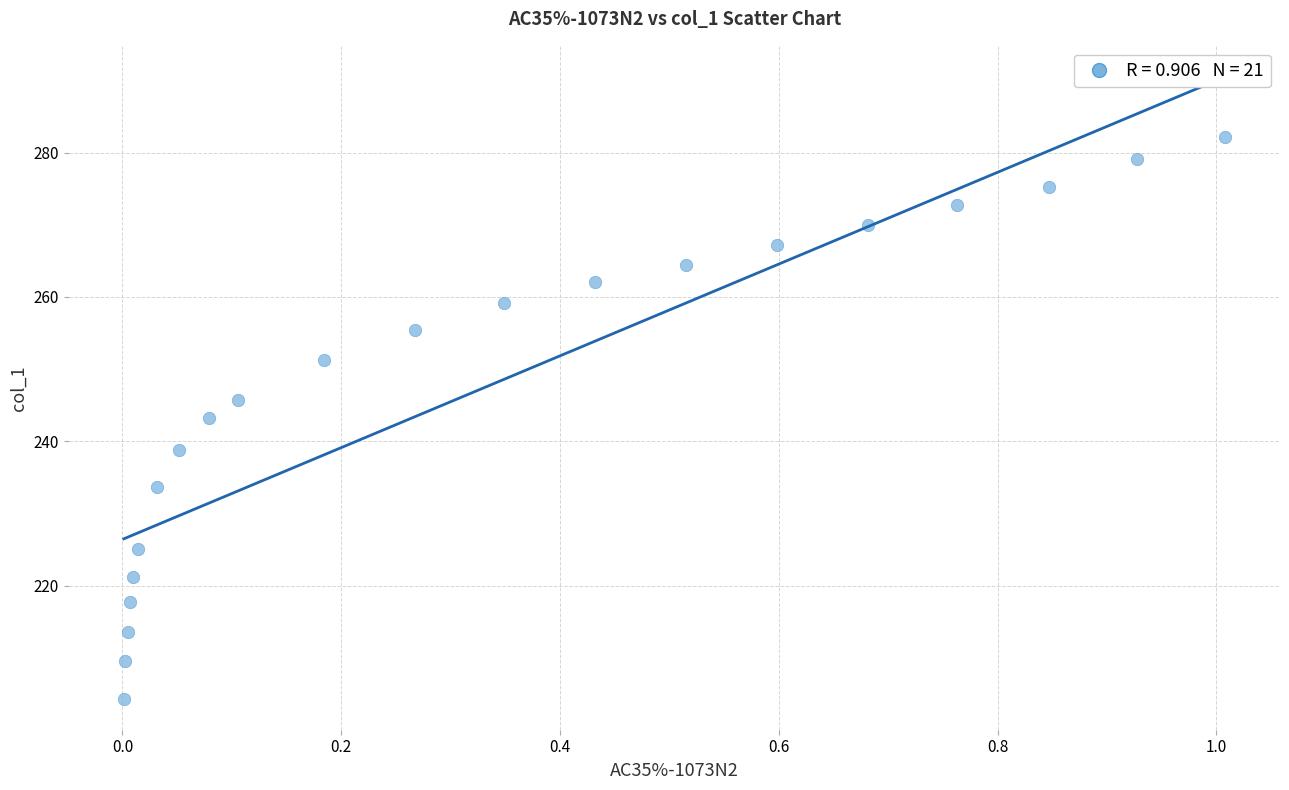

What is the range of X values (max minus min)?

1.0